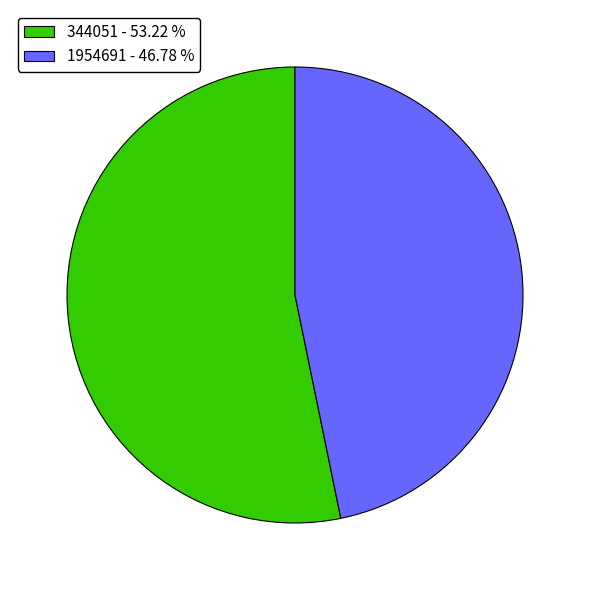

The 1954691 slice represents 47% of the pie. True or false?

True